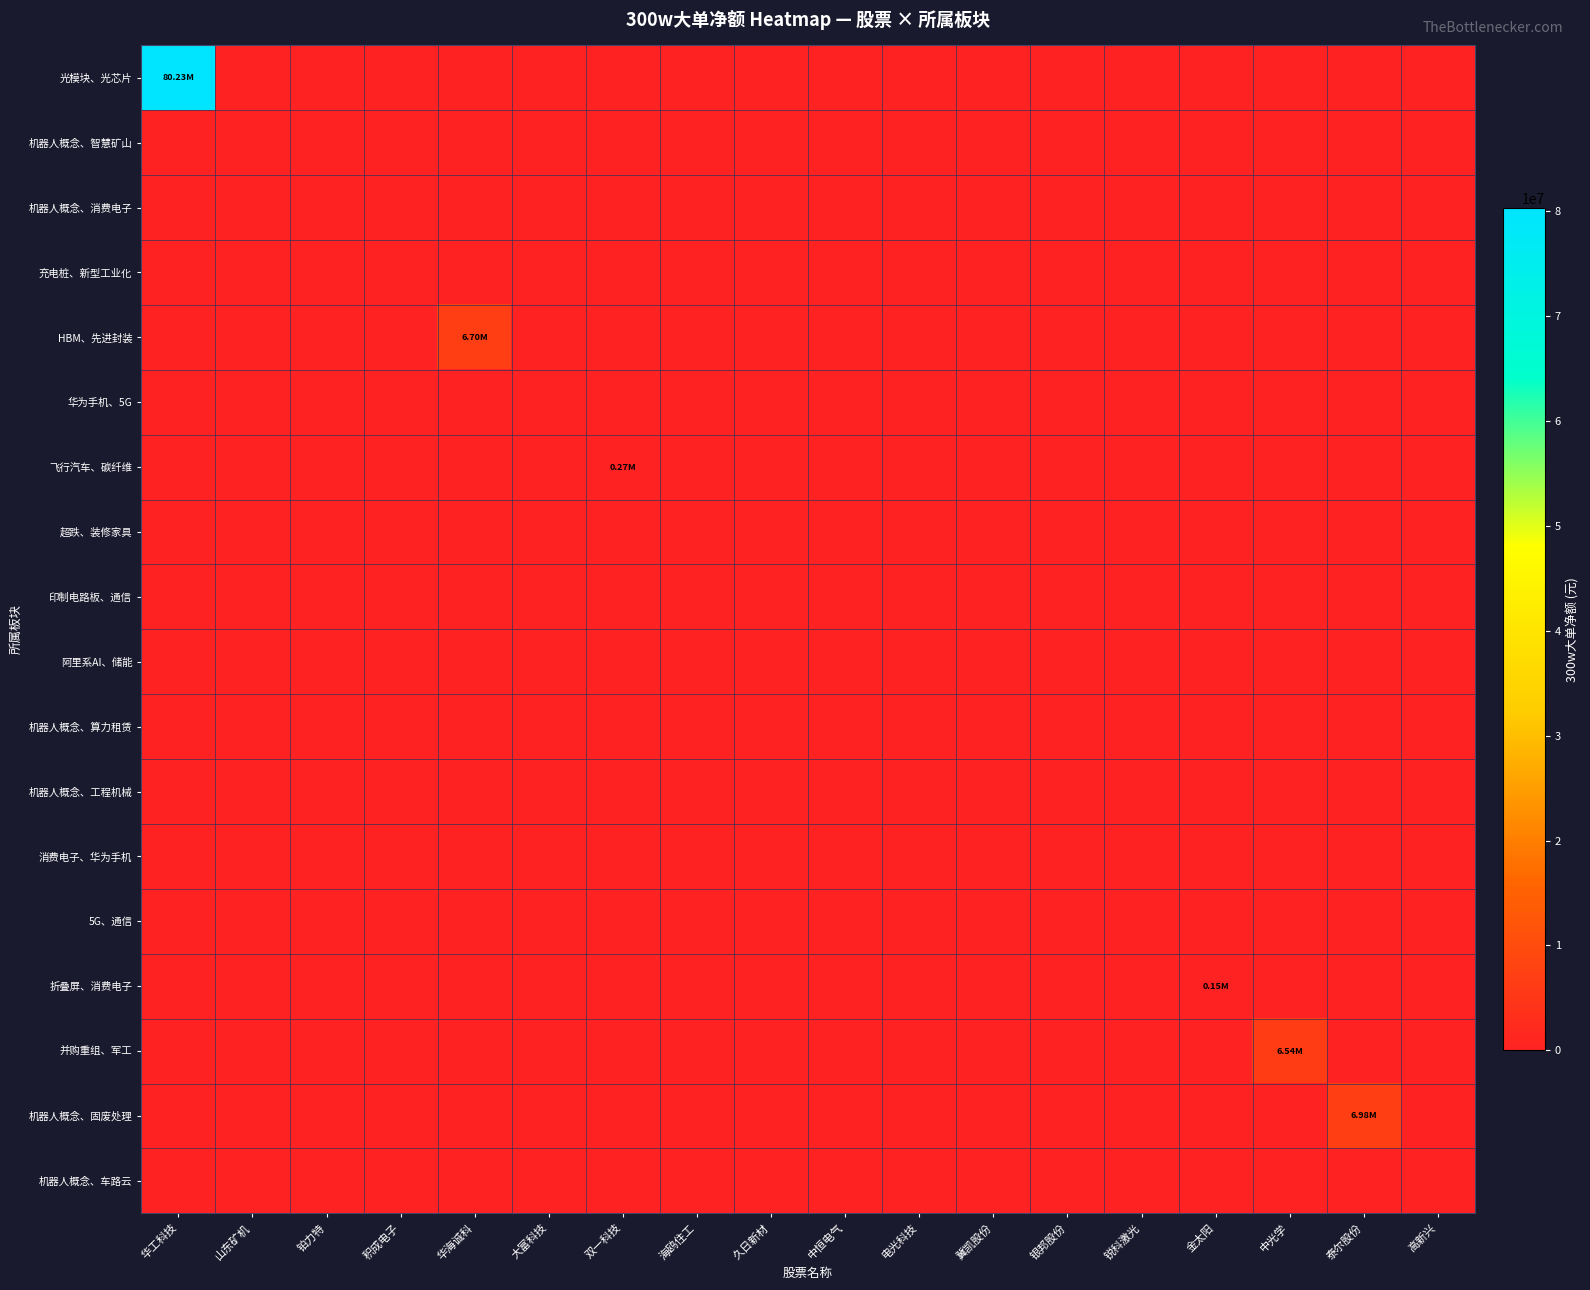

Reading left to right, extract all data points from this chart.

光模块、光芯片: 华工科技=80225020	山东矿机=0	铂力特=0	积成电子=0	华海诚科=0	大富科技=0	双一科技=0	海鸥住工=0	久日新材=0	中恒电气=0	电光科技=0	冀凯股份=0	银邦股份=0	锐科激光=0	金太阳=0	中光学=0	泰尔股份=0	高新兴=0
机器人概念、智慧矿山: 华工科技=0	山东矿机=0	铂力特=0	积成电子=0	华海诚科=0	大富科技=0	双一科技=0	海鸥住工=0	久日新材=0	中恒电气=0	电光科技=0	冀凯股份=0	银邦股份=0	锐科激光=0	金太阳=0	中光学=0	泰尔股份=0	高新兴=0
机器人概念、消费电子: 华工科技=0	山东矿机=0	铂力特=0	积成电子=0	华海诚科=0	大富科技=0	双一科技=0	海鸥住工=0	久日新材=0	中恒电气=0	电光科技=0	冀凯股份=0	银邦股份=0	锐科激光=0	金太阳=0	中光学=0	泰尔股份=0	高新兴=0
充电桩、新型工业化: 华工科技=0	山东矿机=0	铂力特=0	积成电子=0	华海诚科=0	大富科技=0	双一科技=0	海鸥住工=0	久日新材=0	中恒电气=0	电光科技=0	冀凯股份=0	银邦股份=0	锐科激光=0	金太阳=0	中光学=0	泰尔股份=0	高新兴=0
HBM、先进封装: 华工科技=0	山东矿机=0	铂力特=0	积成电子=0	华海诚科=6703601	大富科技=0	双一科技=0	海鸥住工=0	久日新材=0	中恒电气=0	电光科技=0	冀凯股份=0	银邦股份=0	锐科激光=0	金太阳=0	中光学=0	泰尔股份=0	高新兴=0
华为手机、5G: 华工科技=0	山东矿机=0	铂力特=0	积成电子=0	华海诚科=0	大富科技=0	双一科技=0	海鸥住工=0	久日新材=0	中恒电气=0	电光科技=0	冀凯股份=0	银邦股份=0	锐科激光=0	金太阳=0	中光学=0	泰尔股份=0	高新兴=0
飞行汽车、碳纤维: 华工科技=0	山东矿机=0	铂力特=0	积成电子=0	华海诚科=0	大富科技=0	双一科技=270917	海鸥住工=0	久日新材=0	中恒电气=0	电光科技=0	冀凯股份=0	银邦股份=0	锐科激光=0	金太阳=0	中光学=0	泰尔股份=0	高新兴=0
超跌、装修家具: 华工科技=0	山东矿机=0	铂力特=0	积成电子=0	华海诚科=0	大富科技=0	双一科技=0	海鸥住工=0	久日新材=0	中恒电气=0	电光科技=0	冀凯股份=0	银邦股份=0	锐科激光=0	金太阳=0	中光学=0	泰尔股份=0	高新兴=0
印制电路板、通信: 华工科技=0	山东矿机=0	铂力特=0	积成电子=0	华海诚科=0	大富科技=0	双一科技=0	海鸥住工=0	久日新材=0	中恒电气=0	电光科技=0	冀凯股份=0	银邦股份=0	锐科激光=0	金太阳=0	中光学=0	泰尔股份=0	高新兴=0
阿里系AI、储能: 华工科技=0	山东矿机=0	铂力特=0	积成电子=0	华海诚科=0	大富科技=0	双一科技=0	海鸥住工=0	久日新材=0	中恒电气=0	电光科技=0	冀凯股份=0	银邦股份=0	锐科激光=0	金太阳=0	中光学=0	泰尔股份=0	高新兴=0
机器人概念、算力租赁: 华工科技=0	山东矿机=0	铂力特=0	积成电子=0	华海诚科=0	大富科技=0	双一科技=0	海鸥住工=0	久日新材=0	中恒电气=0	电光科技=0	冀凯股份=0	银邦股份=0	锐科激光=0	金太阳=0	中光学=0	泰尔股份=0	高新兴=0
机器人概念、工程机械: 华工科技=0	山东矿机=0	铂力特=0	积成电子=0	华海诚科=0	大富科技=0	双一科技=0	海鸥住工=0	久日新材=0	中恒电气=0	电光科技=0	冀凯股份=0	银邦股份=0	锐科激光=0	金太阳=0	中光学=0	泰尔股份=0	高新兴=0
消费电子、华为手机: 华工科技=0	山东矿机=0	铂力特=0	积成电子=0	华海诚科=0	大富科技=0	双一科技=0	海鸥住工=0	久日新材=0	中恒电气=0	电光科技=0	冀凯股份=0	银邦股份=0	锐科激光=0	金太阳=0	中光学=0	泰尔股份=0	高新兴=0
5G、通信: 华工科技=0	山东矿机=0	铂力特=0	积成电子=0	华海诚科=0	大富科技=0	双一科技=0	海鸥住工=0	久日新材=0	中恒电气=0	电光科技=0	冀凯股份=0	银邦股份=0	锐科激光=0	金太阳=0	中光学=0	泰尔股份=0	高新兴=0
折叠屏、消费电子: 华工科技=0	山东矿机=0	铂力特=0	积成电子=0	华海诚科=0	大富科技=0	双一科技=0	海鸥住工=0	久日新材=0	中恒电气=0	电光科技=0	冀凯股份=0	银邦股份=0	锐科激光=0	金太阳=147022	中光学=0	泰尔股份=0	高新兴=0
并购重组、军工: 华工科技=0	山东矿机=0	铂力特=0	积成电子=0	华海诚科=0	大富科技=0	双一科技=0	海鸥住工=0	久日新材=0	中恒电气=0	电光科技=0	冀凯股份=0	银邦股份=0	锐科激光=0	金太阳=0	中光学=6541036	泰尔股份=0	高新兴=0
机器人概念、固废处理: 华工科技=0	山东矿机=0	铂力特=0	积成电子=0	华海诚科=0	大富科技=0	双一科技=0	海鸥住工=0	久日新材=0	中恒电气=0	电光科技=0	冀凯股份=0	银邦股份=0	锐科激光=0	金太阳=0	中光学=0	泰尔股份=6978658	高新兴=0
机器人概念、车路云: 华工科技=0	山东矿机=0	铂力特=0	积成电子=0	华海诚科=0	大富科技=0	双一科技=0	海鸥住工=0	久日新材=0	中恒电气=0	电光科技=0	冀凯股份=0	银邦股份=0	锐科激光=0	金太阳=0	中光学=0	泰尔股份=0	高新兴=0